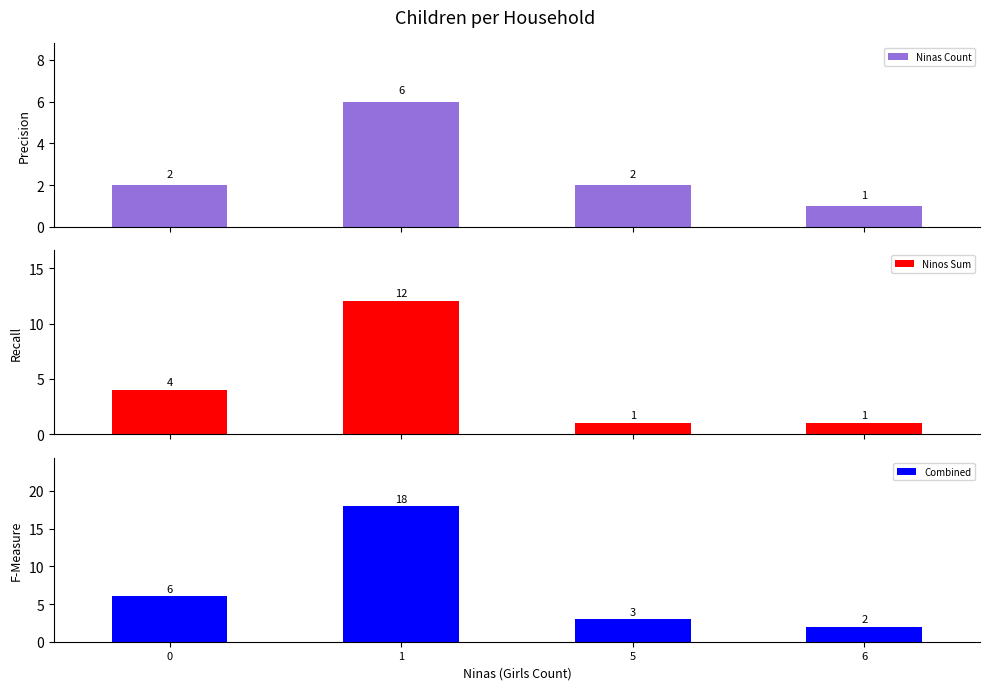

How many bars are there in each group?

3